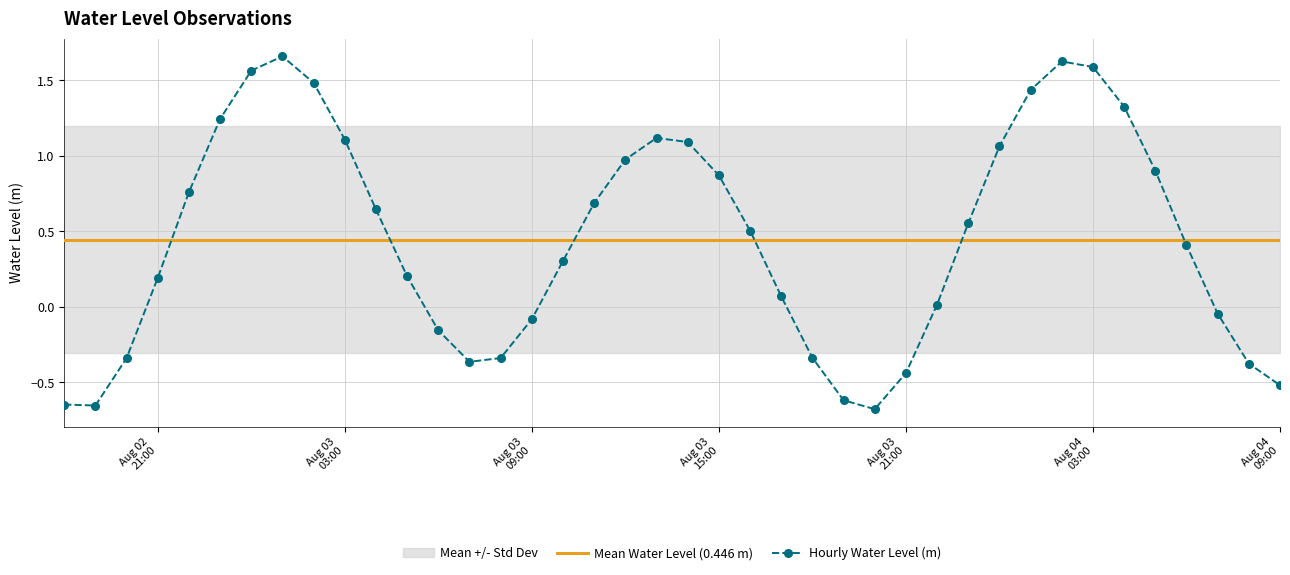

Reading left to right, transcribe all the data shown in this chart.

-0.6	-0.7	-0.3	0.2	0.8	1.2	1.6	1.7	1.5	1.1	0.6	0.2	-0.2	-0.4	-0.3	-0.1	0.3	0.7	1.0	1.1	1.1	0.9	0.5	0.1	-0.3	-0.6	-0.7	-0.4	0.0	0.6	1.1	1.4	1.6	1.6	1.3	0.9	0.4	-0.0	-0.4	-0.5